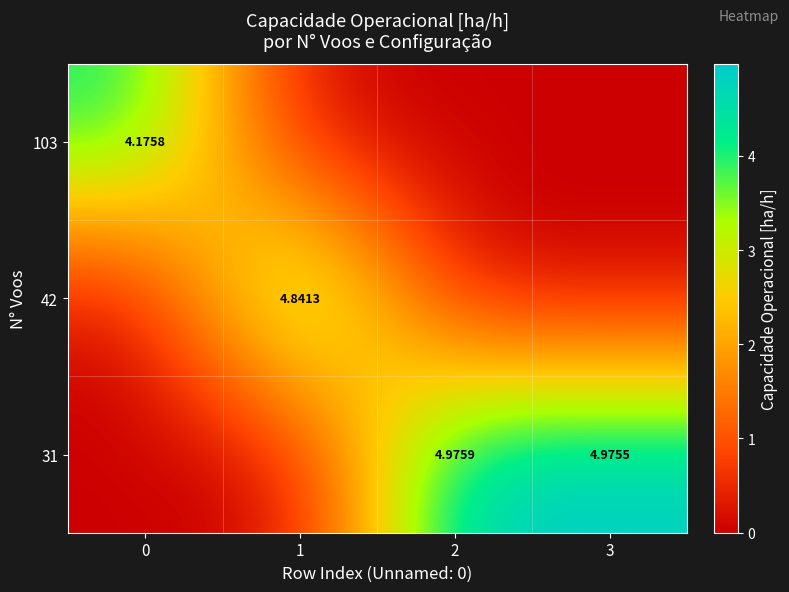

Is the value of 42 at 1 greater than the value of 31 at 3?

No